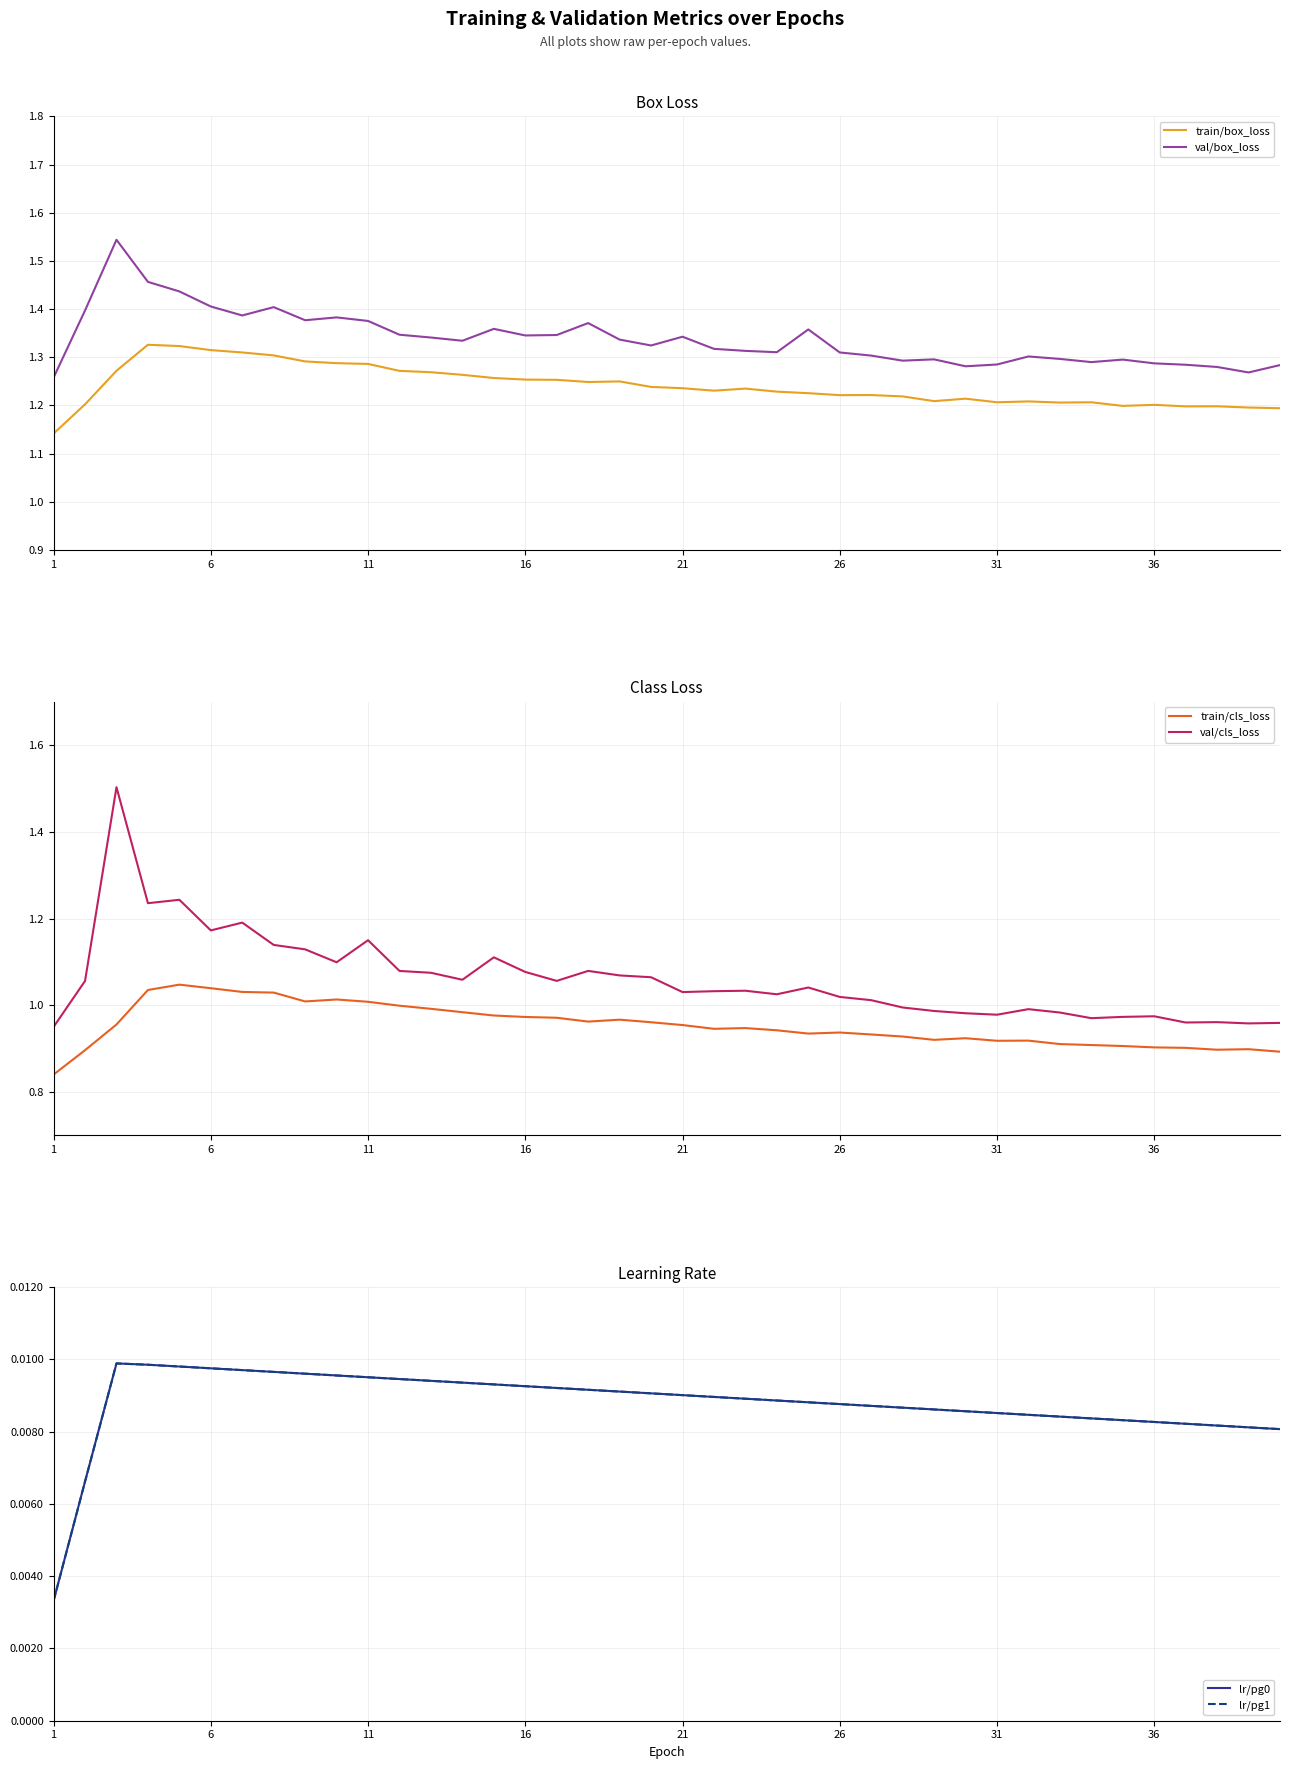

What is the highest value of the train/cls_loss series?

1.0